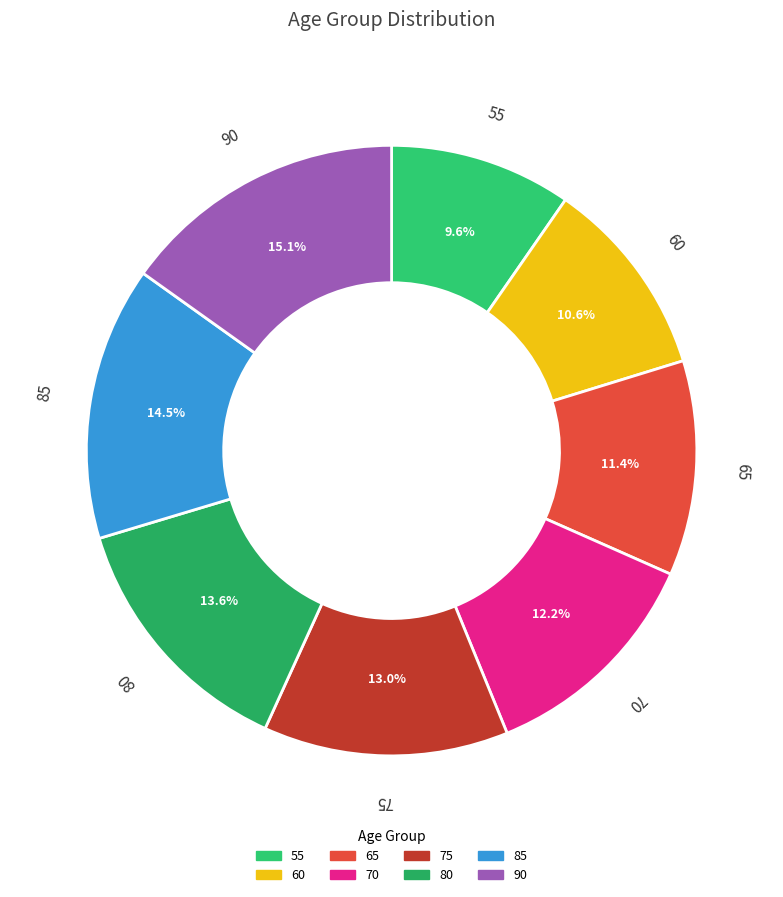

What percentage is the 80 slice, to the nearest percent?

14%